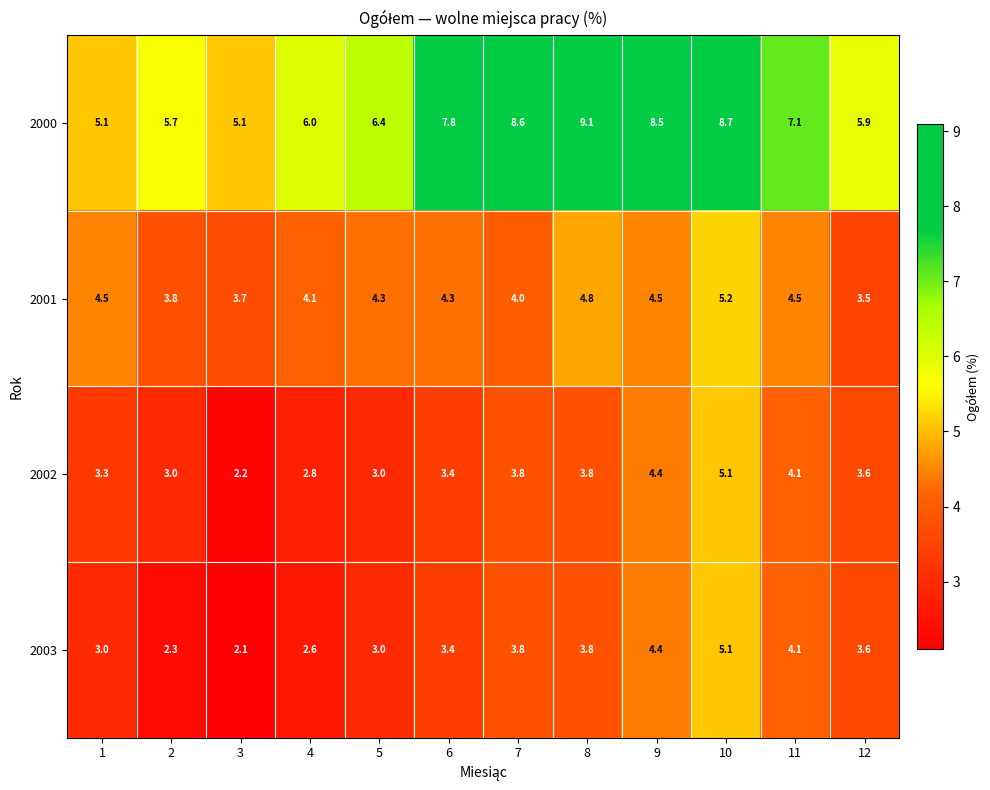

What is the average value of the 2000 series?

7.0